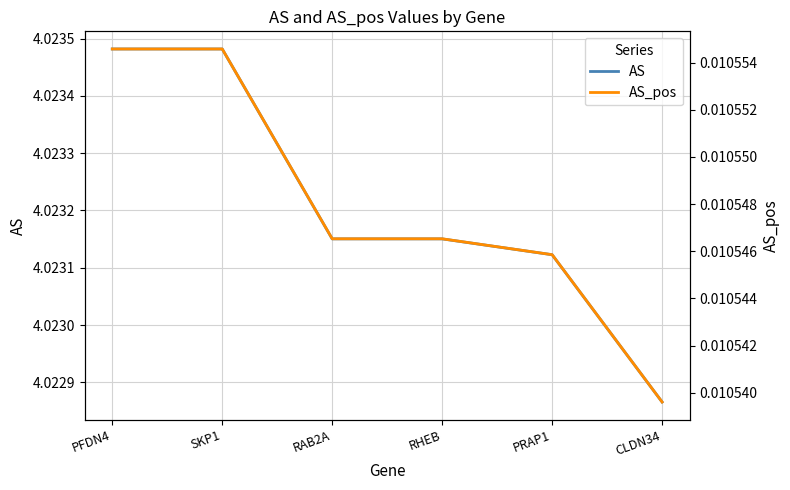

Rank the series by their average value, from highest to lowest.

AS, AS_pos